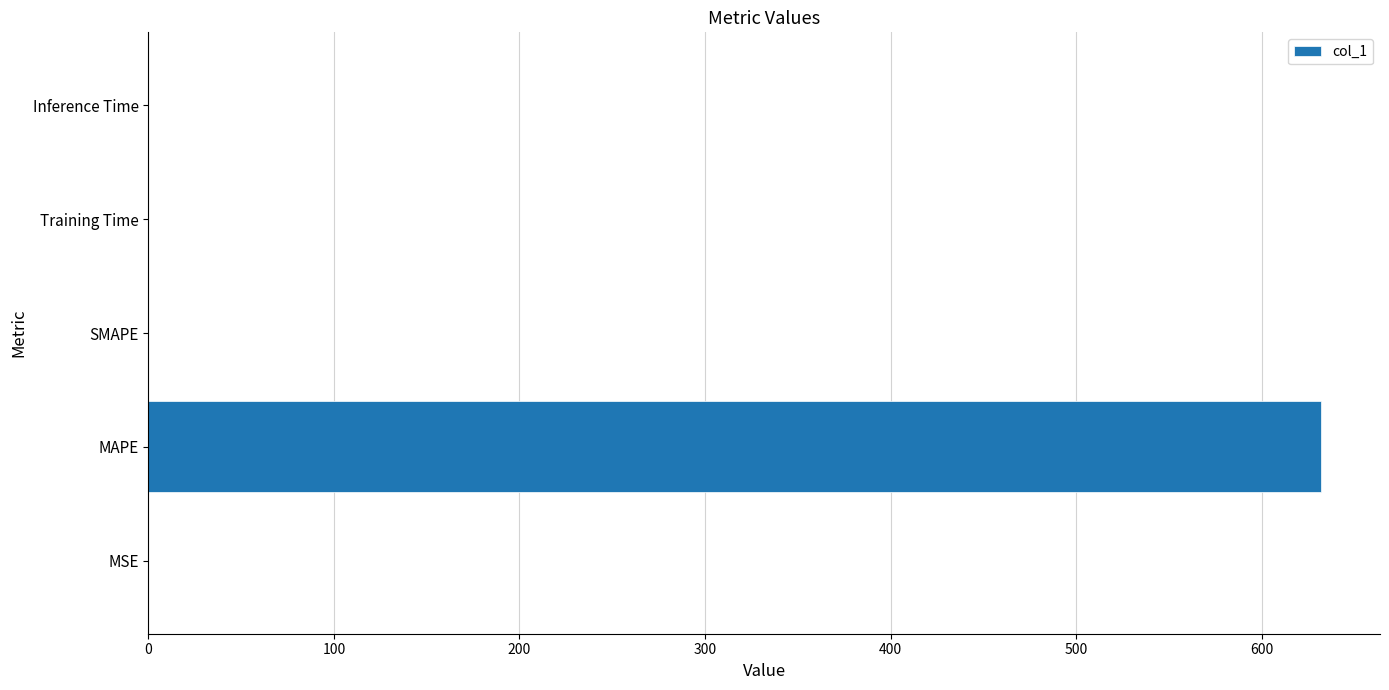

What is the sum of all values?

632.1